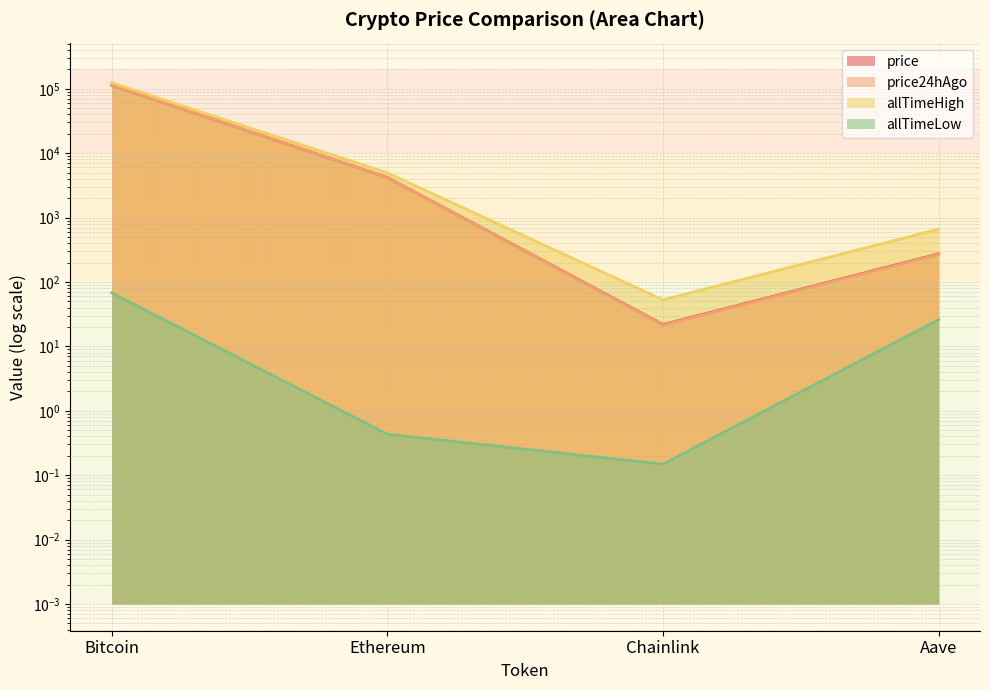

At which label is allTimeHigh closest to 62090?

Ethereum